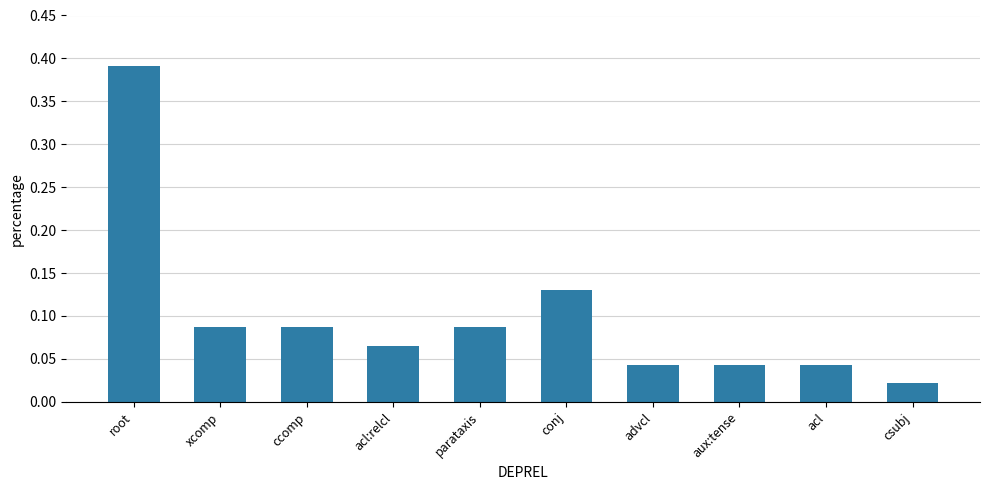

True or false: the data shows 0.0 at conj.

False